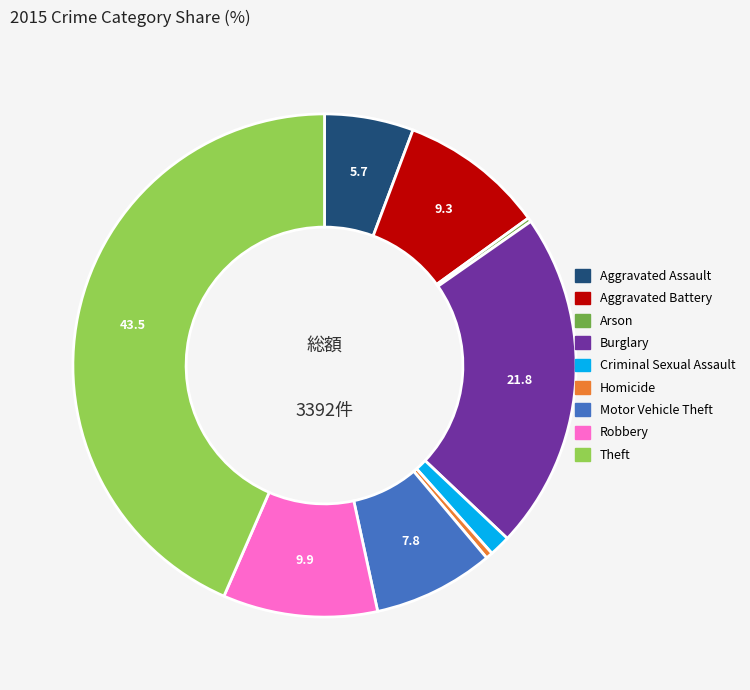

Is the sum of Homicide and Theft greater than half?

No